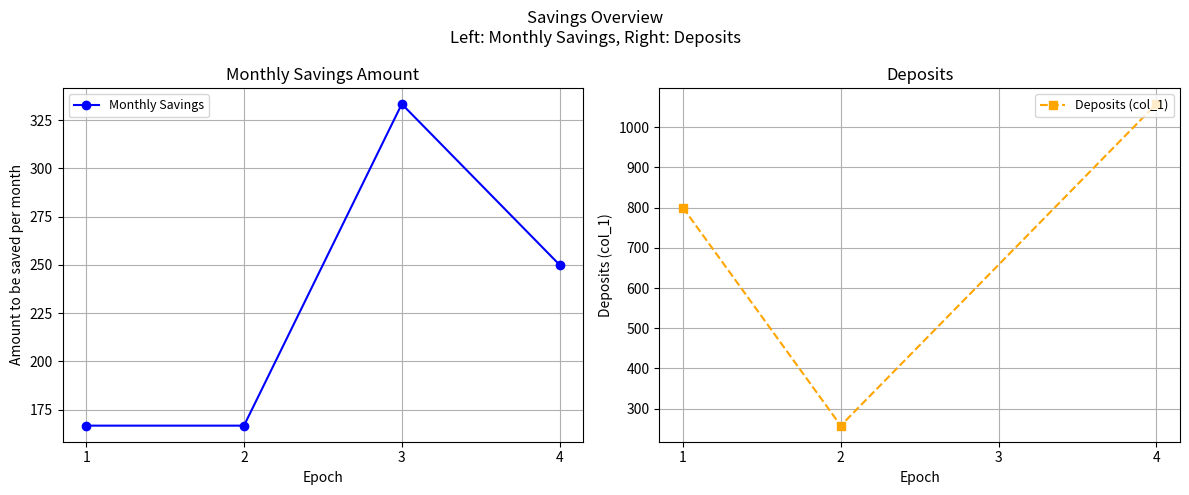

What is the value of the Monthly Savings point at the 2nd from the left?

166.7